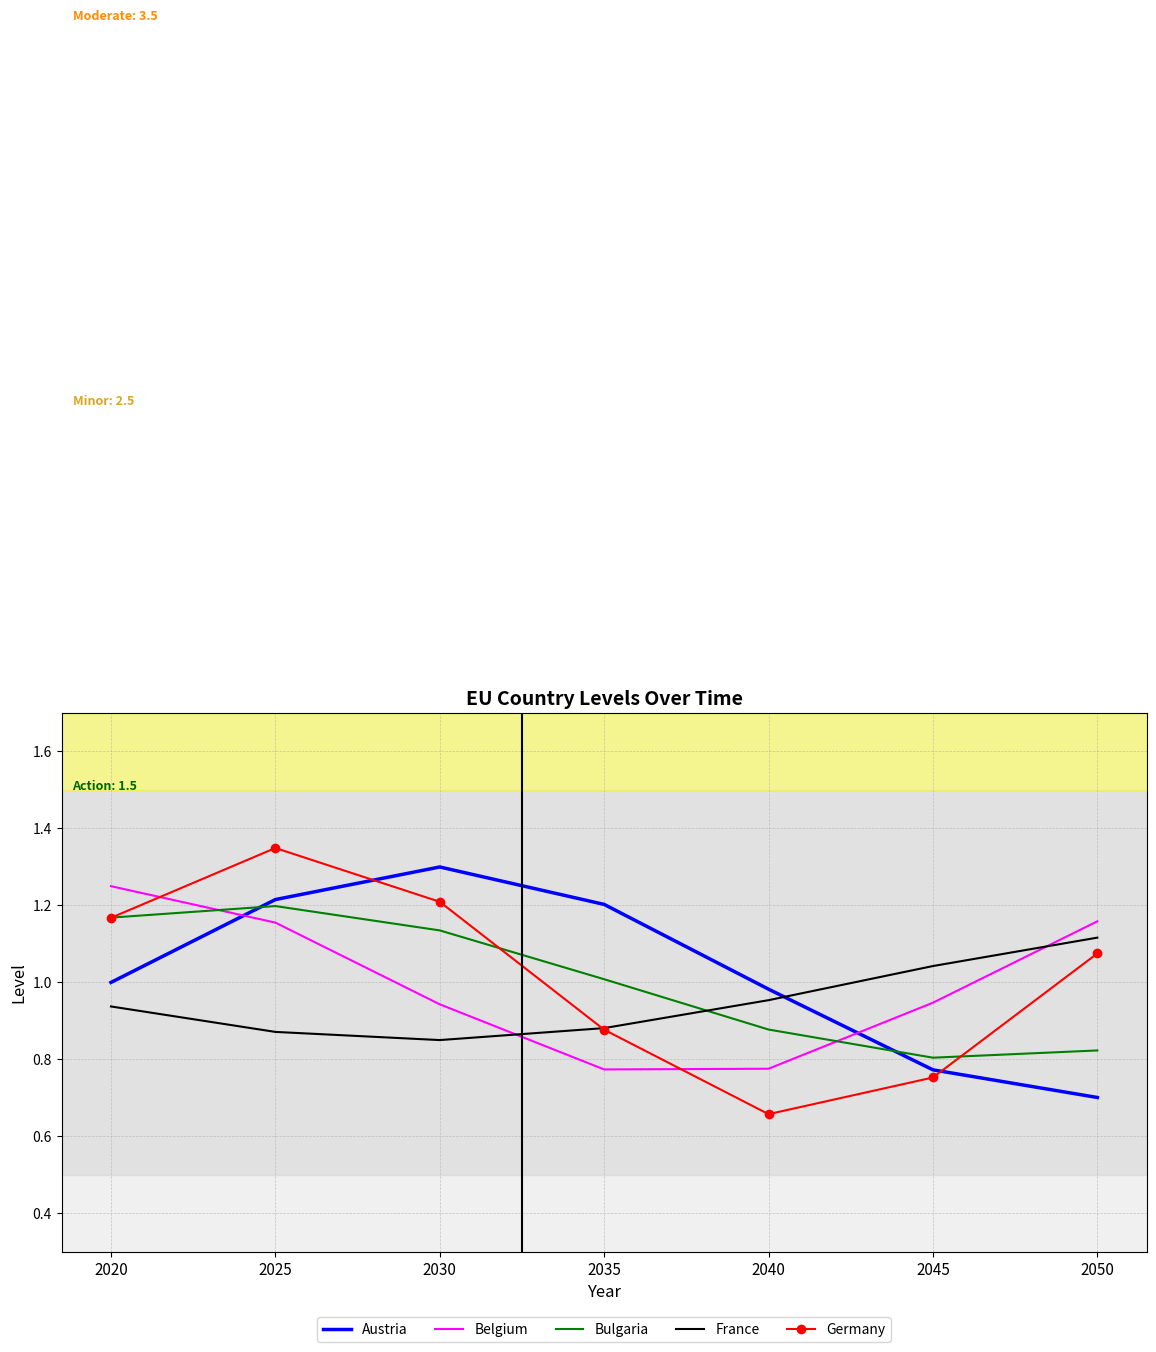

What is the spread (max minus min) of values at 2040?

0.3